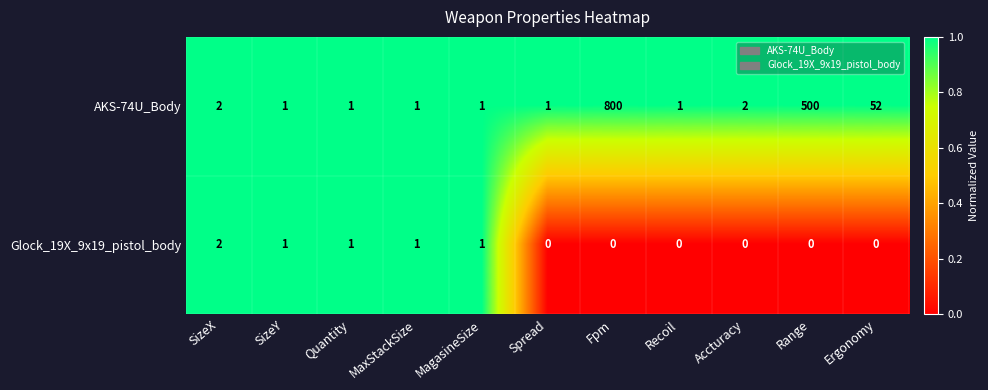

Which label corresponds to the largest value in the chart?

Fpm